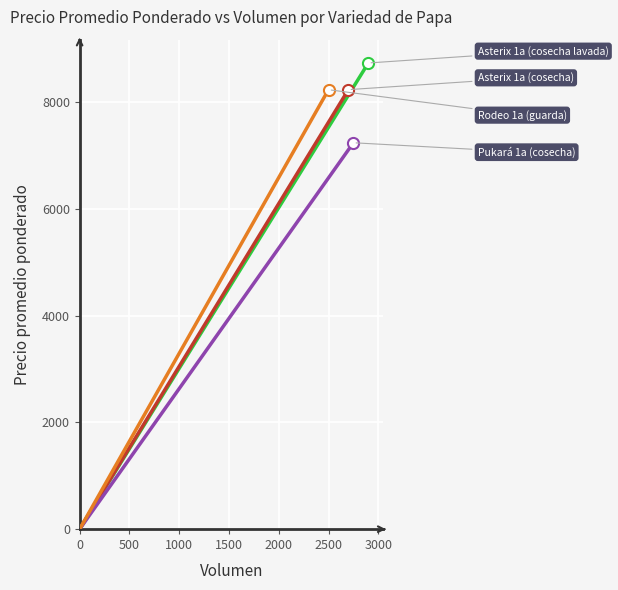

Is this an area chart (filled region under the line)?

No